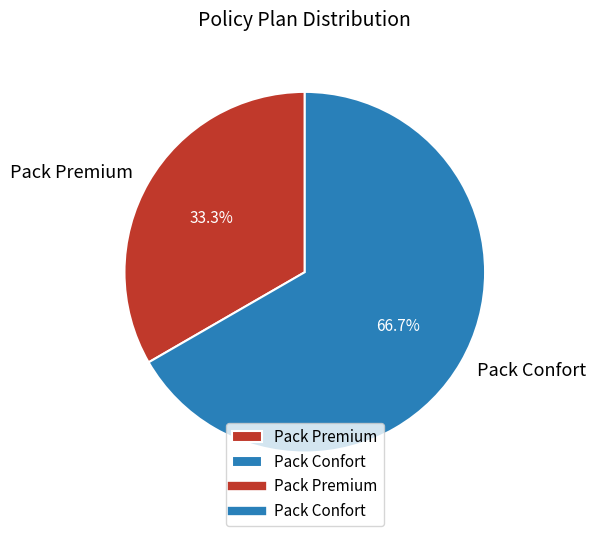

Which slice represents more than half of the pie?

Pack Confort